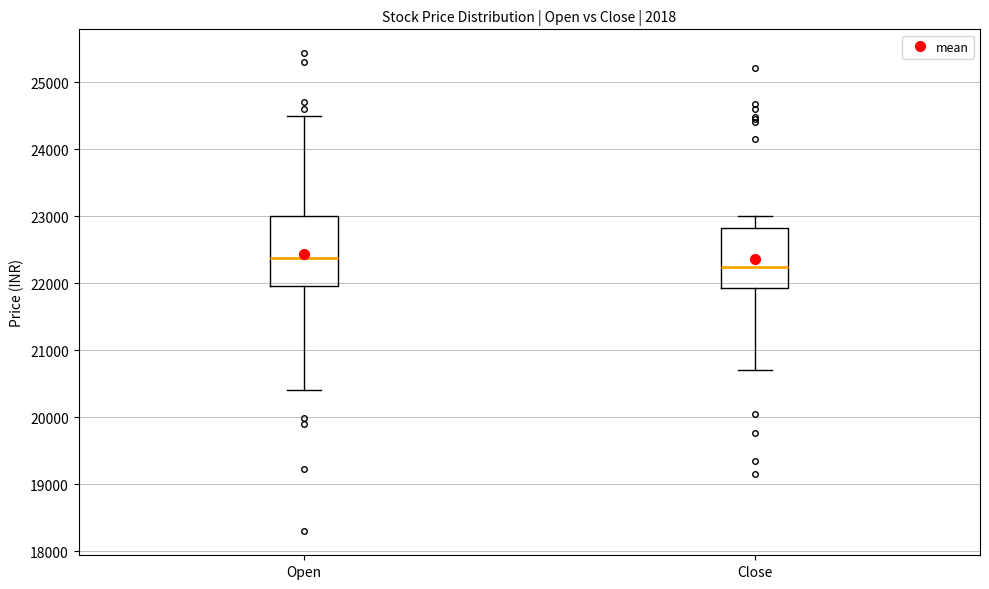

Reading left to right, transcribe this box plot: for each box, give where its median line is, the range the box spans, and where its two whiskers end, as read against the y-axis. The values are not printed on the chart, so give them approximately, as read against the axis.

Open: median 22400, box 22000 to 23000, whiskers 20400 to 24500
Close: median 22200, box 21900 to 22800, whiskers 20700 to 23000